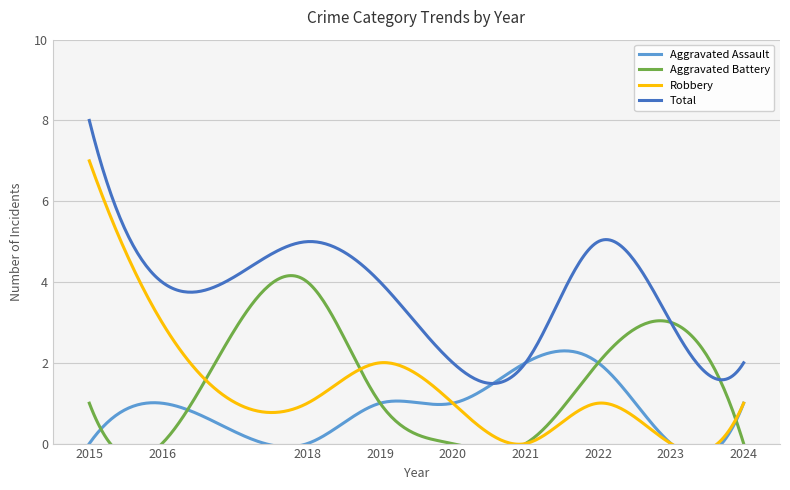

What is the total value across all series at 2023?

6